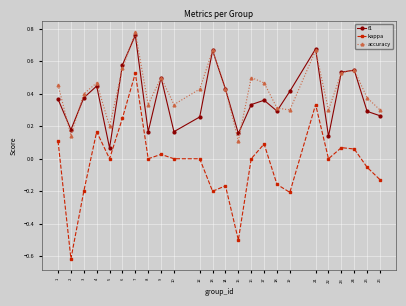

Count the number of data series in this chart.

3